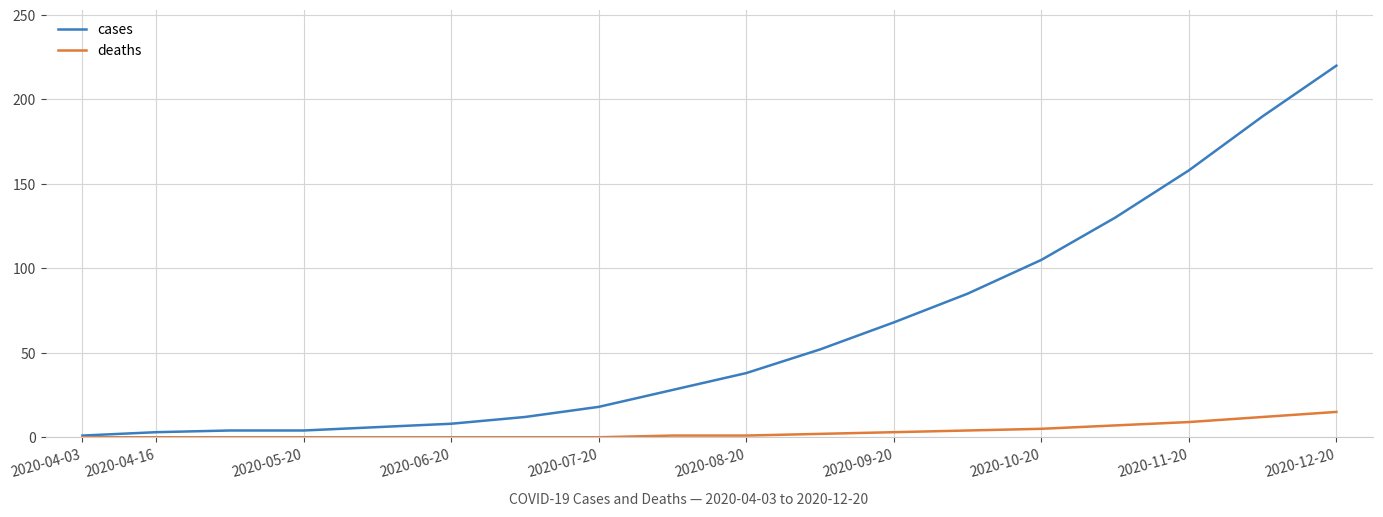

What is the difference between the maximum and minimum values in the cases series?

219